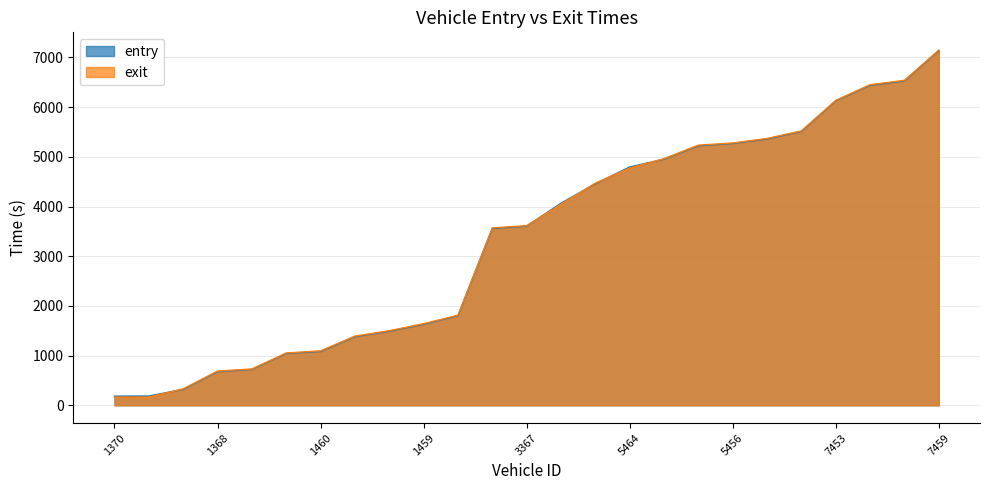

Which has a higher value, 5453 or 1373?

5453